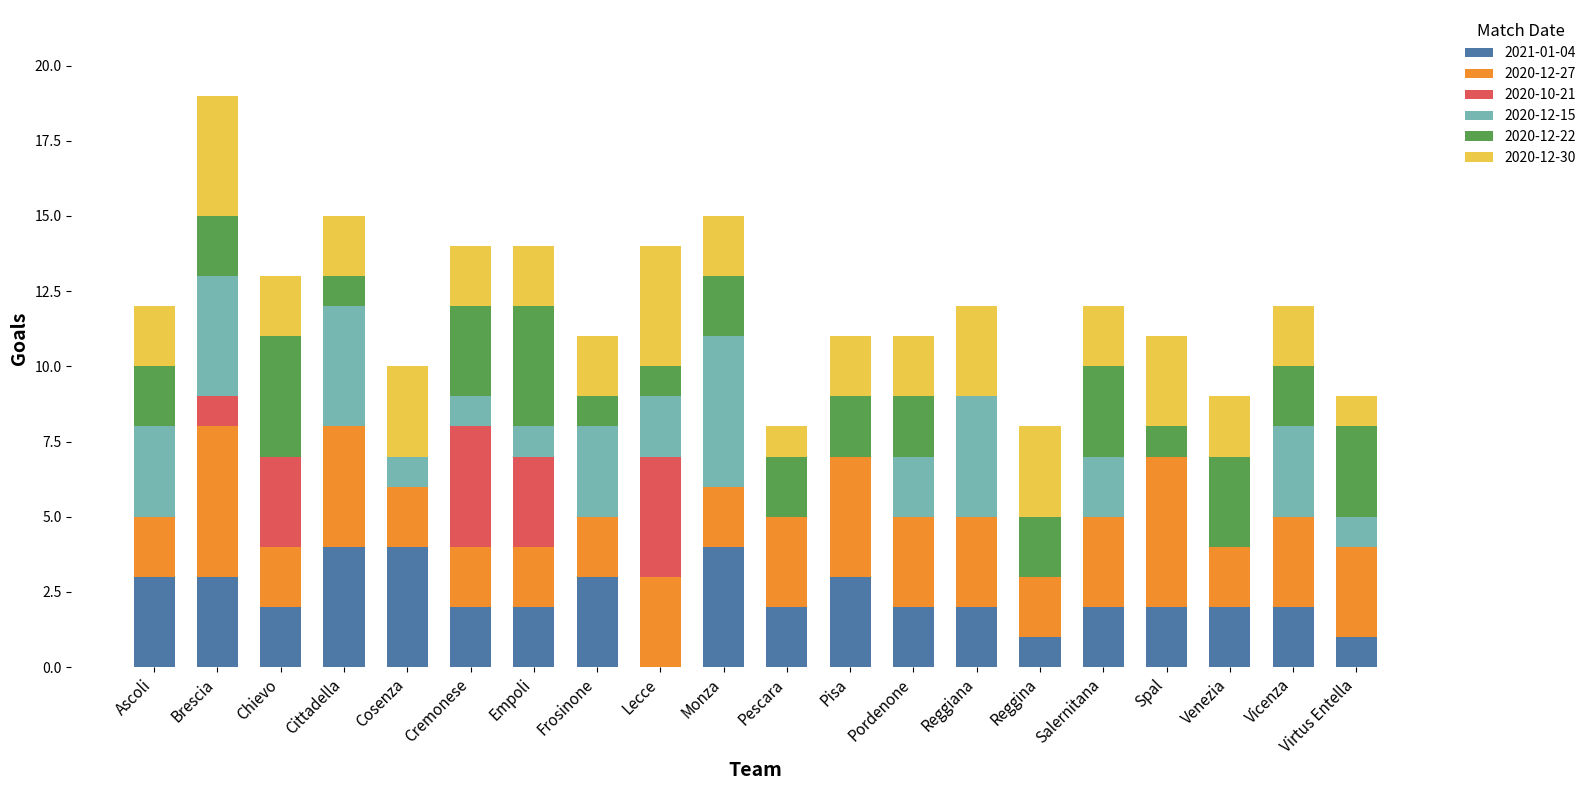

What are all the series names shown in the legend?

2021-01-04, 2020-12-27, 2020-10-21, 2020-12-15, 2020-12-22, 2020-12-30